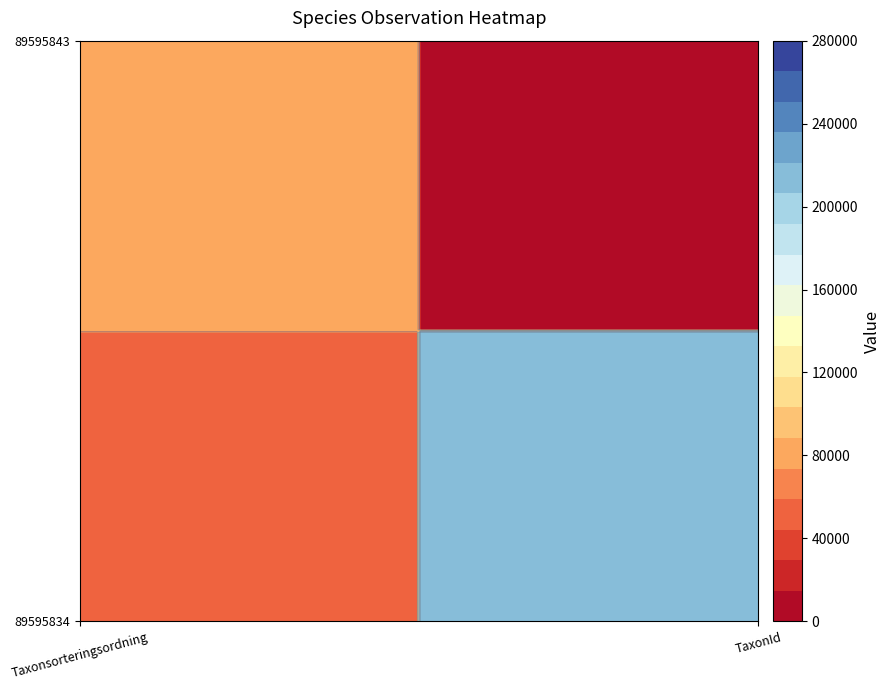

Which series changed the most between 0 and 1?

89595834